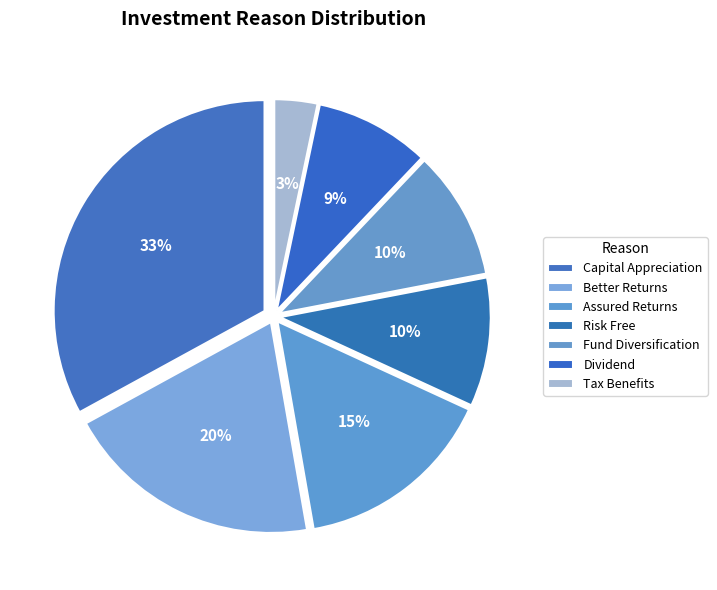

Which category has the biggest portion of the pie?

Capital Appreciation